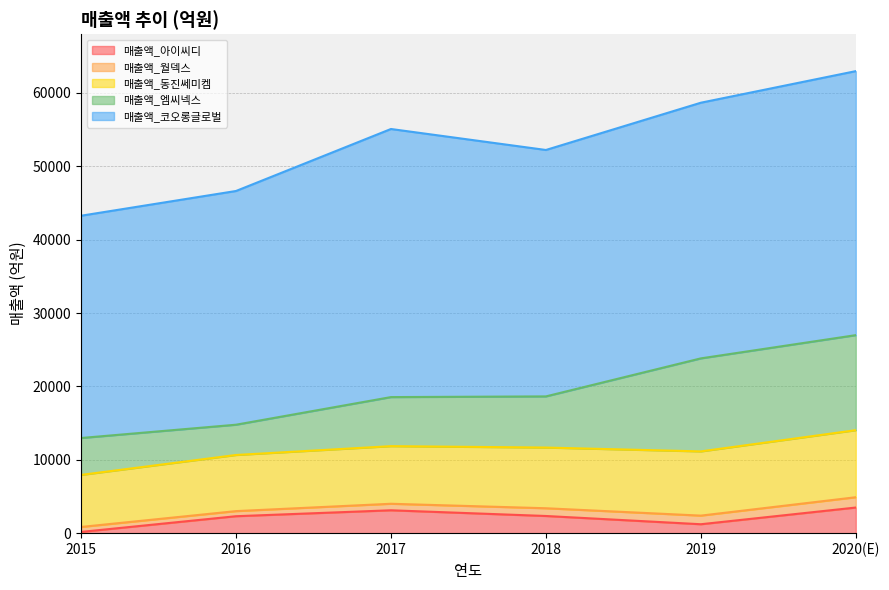

What is the sum of all 매출액_동진쎄미켐 values?

48758